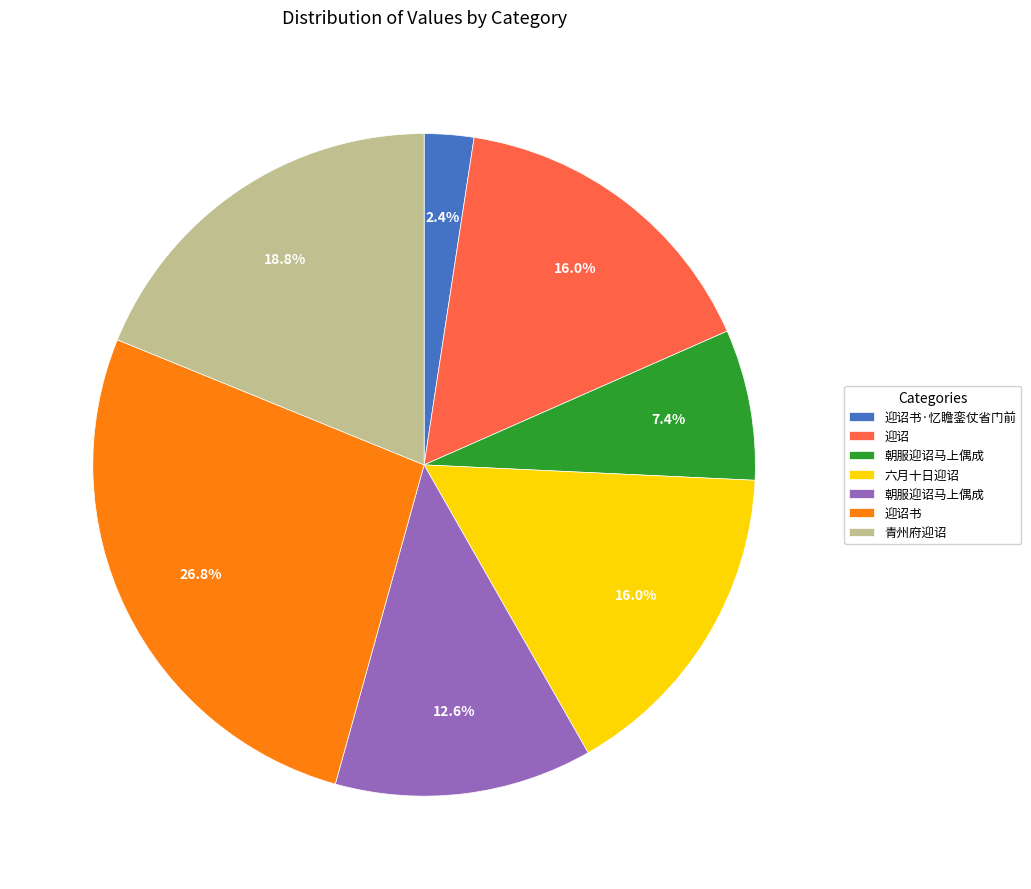

How many slices are in this pie chart?

7